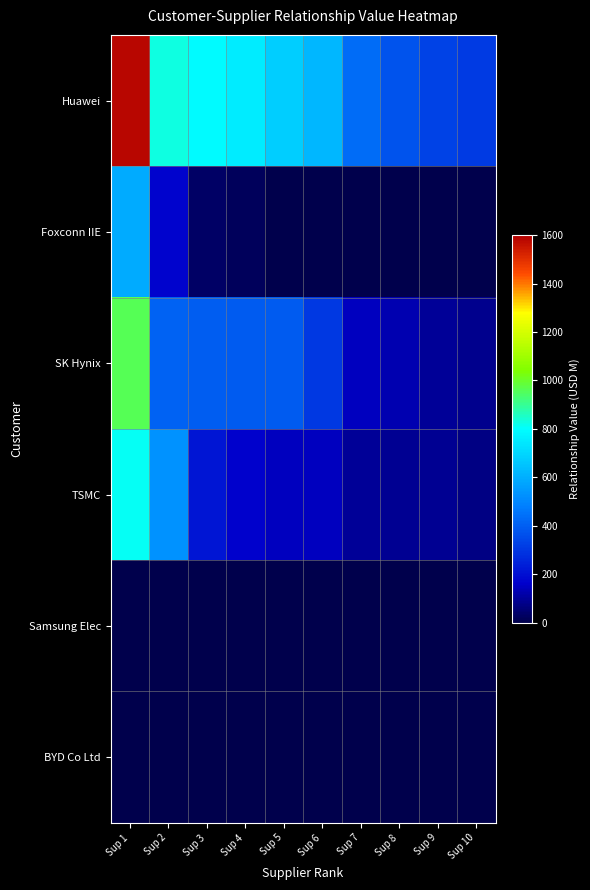

What is the greatest value displayed?

1585.7